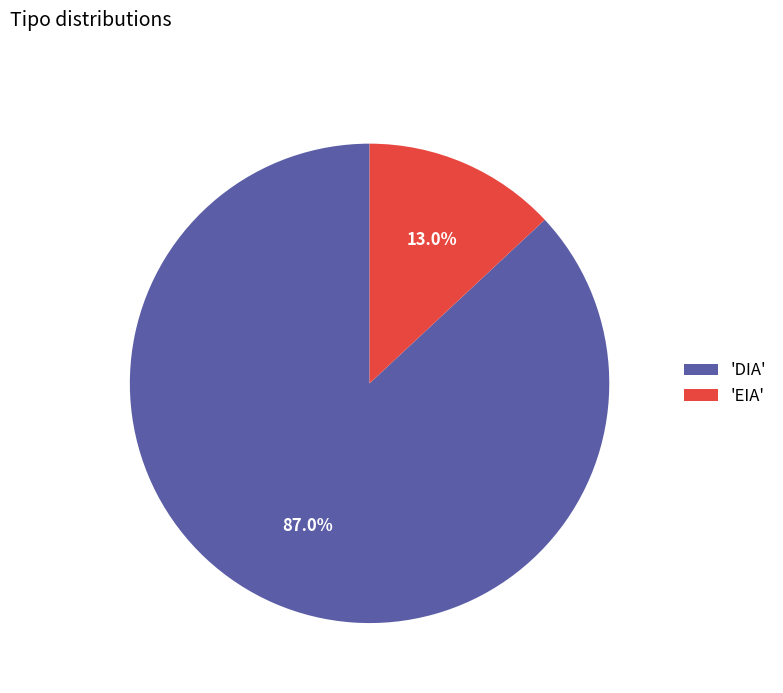

What is the majority slice?

'DIA'